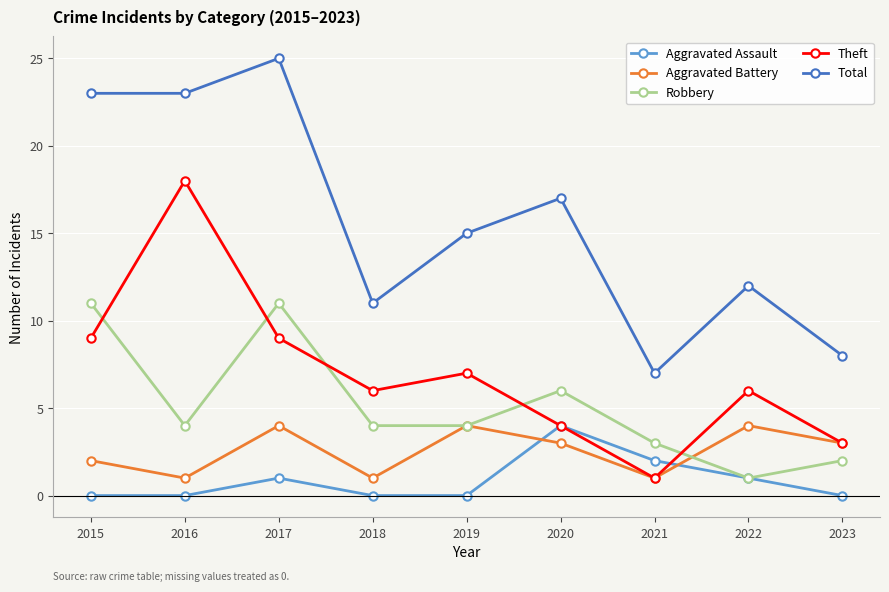

Reading left to right, what are all the values shown in this chart?

Aggravated Assault: 2015=0	2016=0	2017=1	2018=0	2019=0	2020=4	2021=2	2022=1	2023=0
Aggravated Battery: 2015=2	2016=1	2017=4	2018=1	2019=4	2020=3	2021=1	2022=4	2023=3
Robbery: 2015=11	2016=4	2017=11	2018=4	2019=4	2020=6	2021=3	2022=1	2023=2
Theft: 2015=9	2016=18	2017=9	2018=6	2019=7	2020=4	2021=1	2022=6	2023=3
Total: 2015=23	2016=23	2017=25	2018=11	2019=15	2020=17	2021=7	2022=12	2023=8